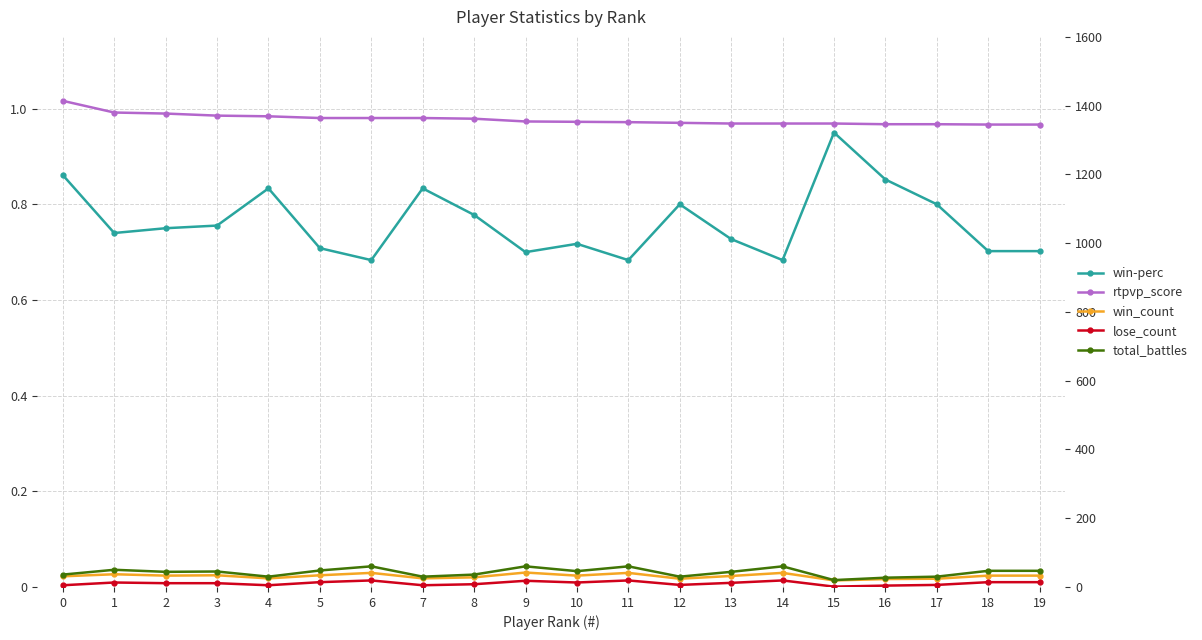

Rank the series by their maximum value, from highest to lowest.

rtpvp_score, total_battles, win_count, lose_count, win-perc